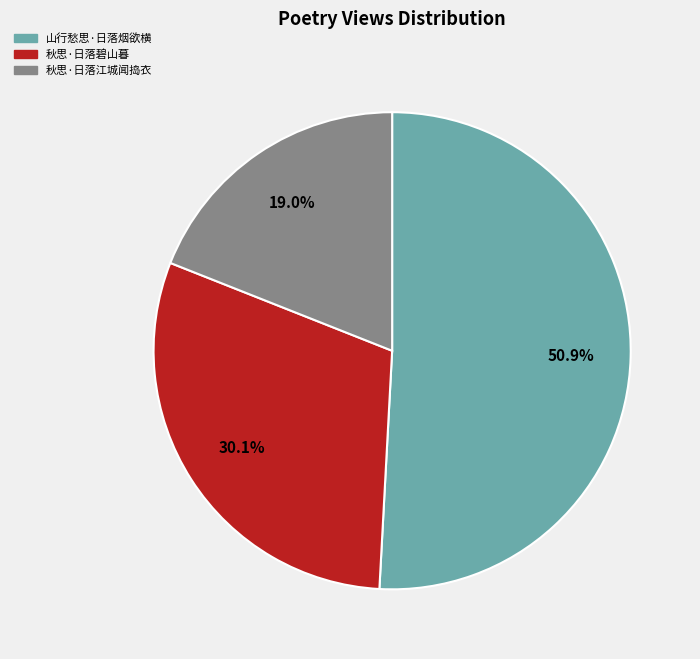

What is the smallest slice in the pie chart?

秋思·日落江城闻捣衣